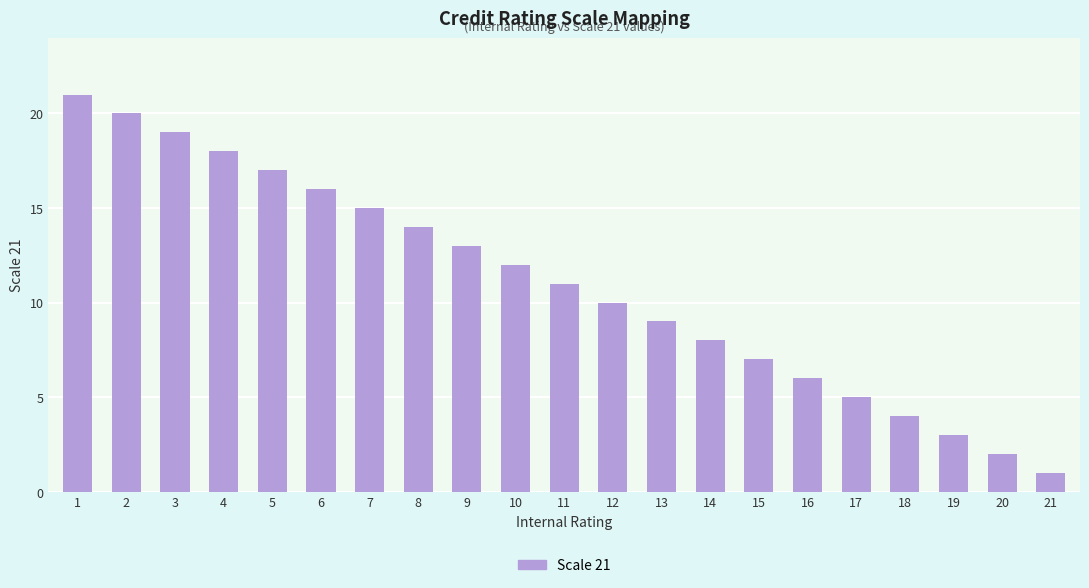

At which category does the chart reach its peak across all series?

1